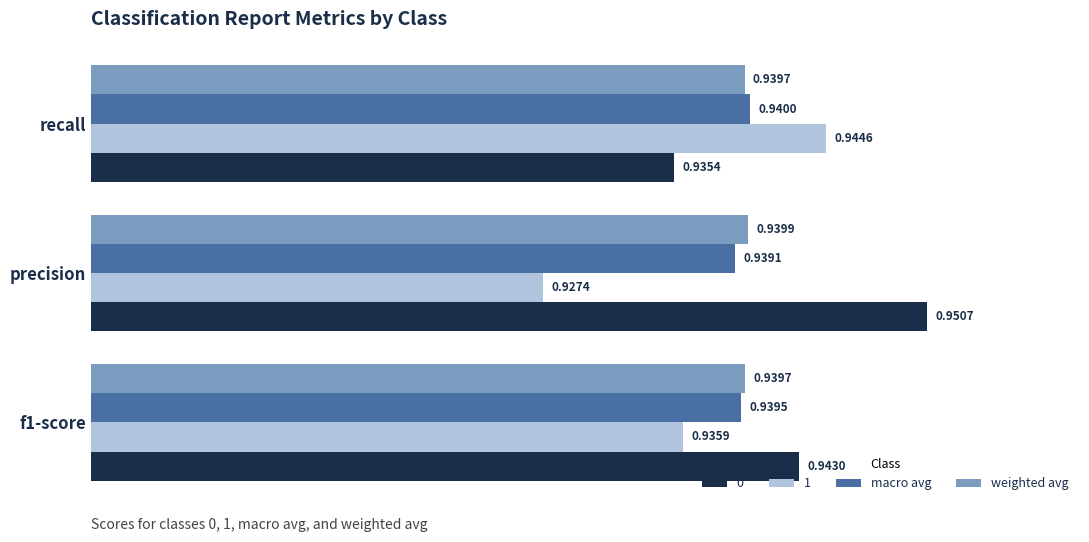

What is the sum of the macro avg values at precision and f1-score?

1.9